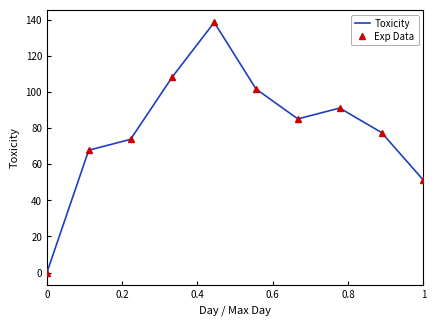

Which series has the largest total across all categories?

Toxicity